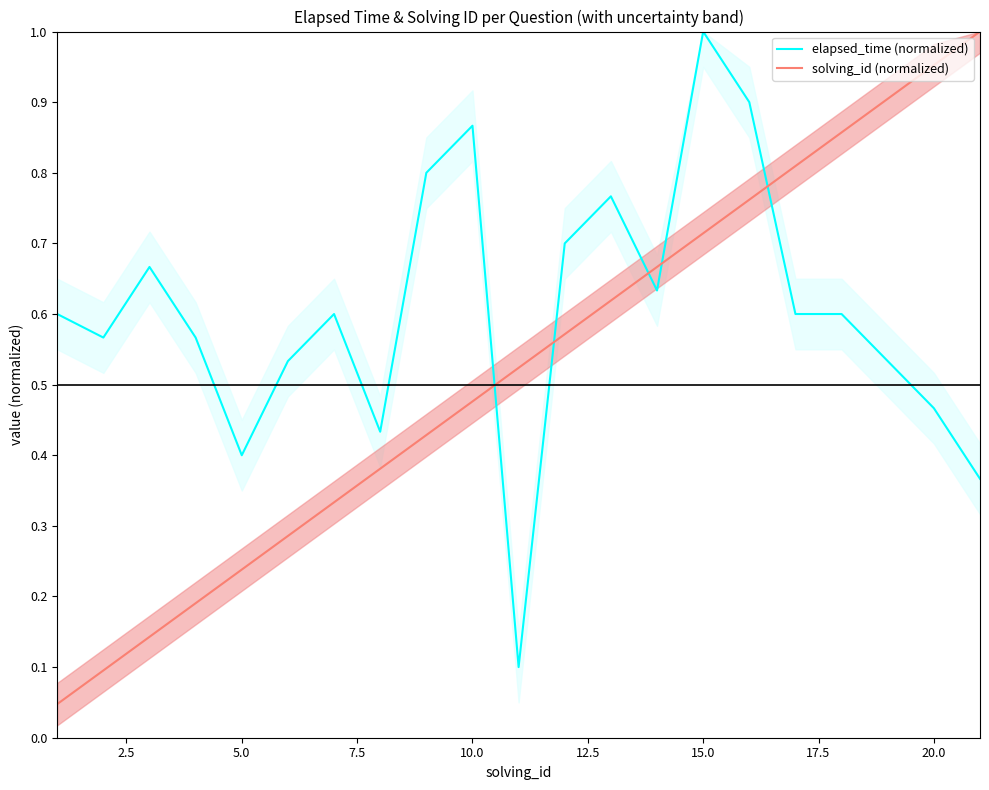

Reading left to right, what are all the values shown in this chart?

elapsed_time (normalized): 0.6	0.6	0.7	0.6	0.4	0.5	0.6	0.4	0.8	0.9	0.1	0.7	0.8	0.6	1.0	0.9	0.6	0.6	0.5	0.5	0.4
solving_id (normalized): 0.0	0.1	0.1	0.2	0.2	0.3	0.3	0.4	0.4	0.5	0.5	0.6	0.6	0.7	0.7	0.8	0.8	0.9	0.9	1.0	1.0